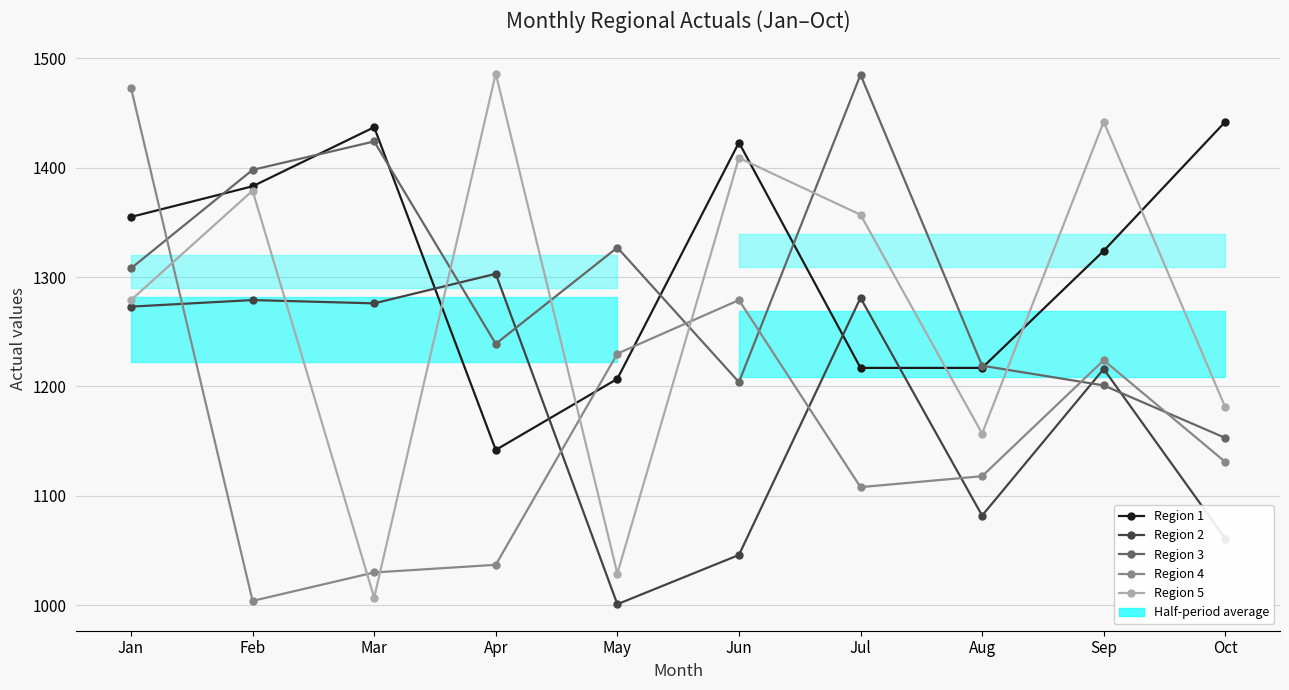

Which series changed the most between May and Oct?

Region 1